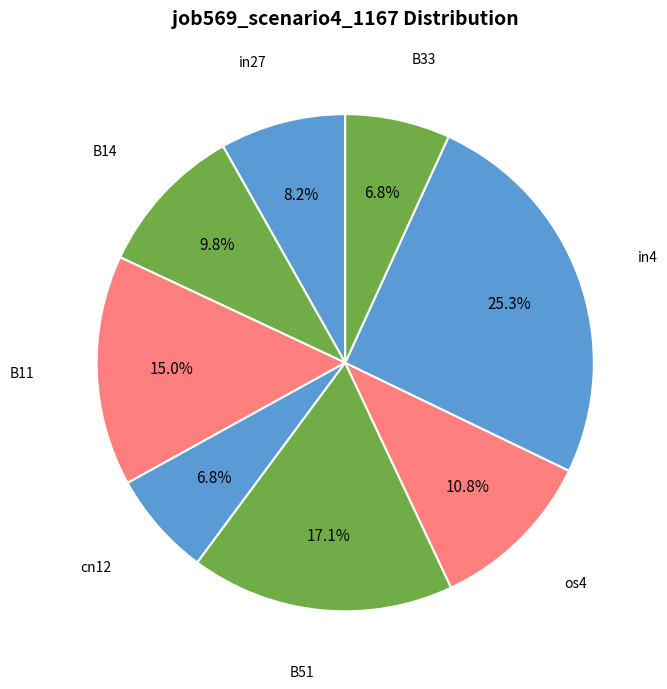

How many slices are in this pie chart?

8